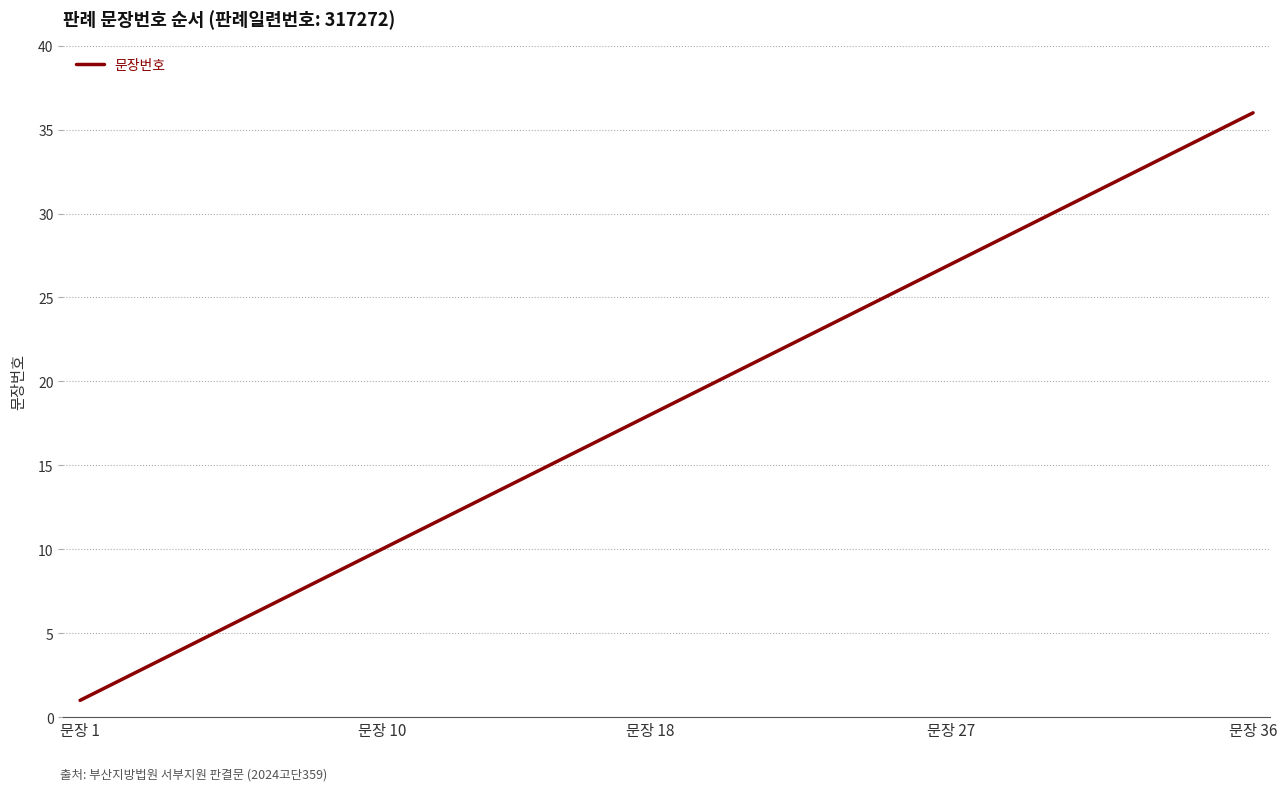

What is the maximum value shown in the chart?

36